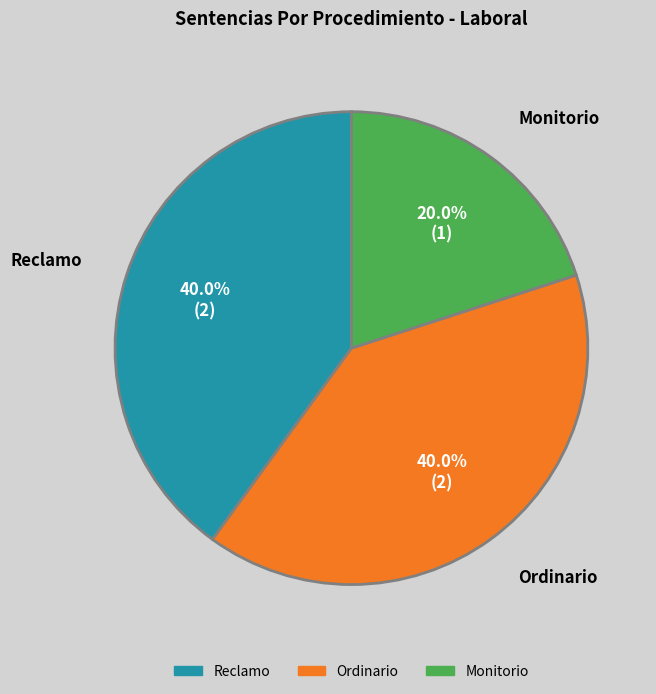

Combined, what portion of the pie is Reclamo and Monitorio?

60.0%